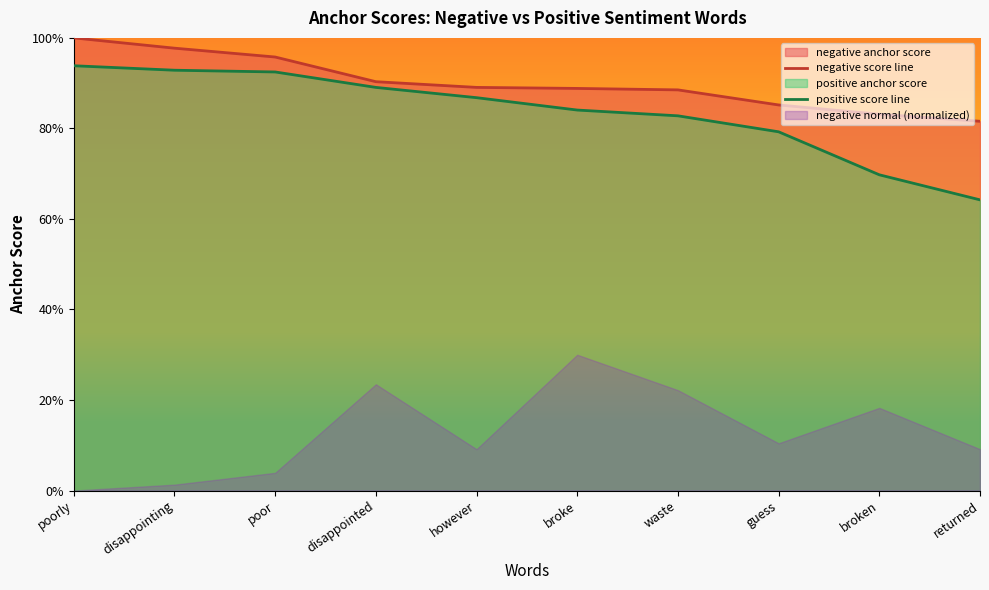

What value does the positive score line series have at guess?

0.8